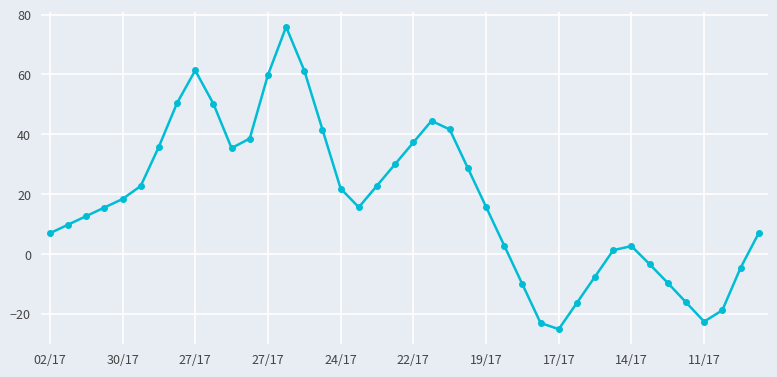

What is the maximum value shown in the chart?

75.9